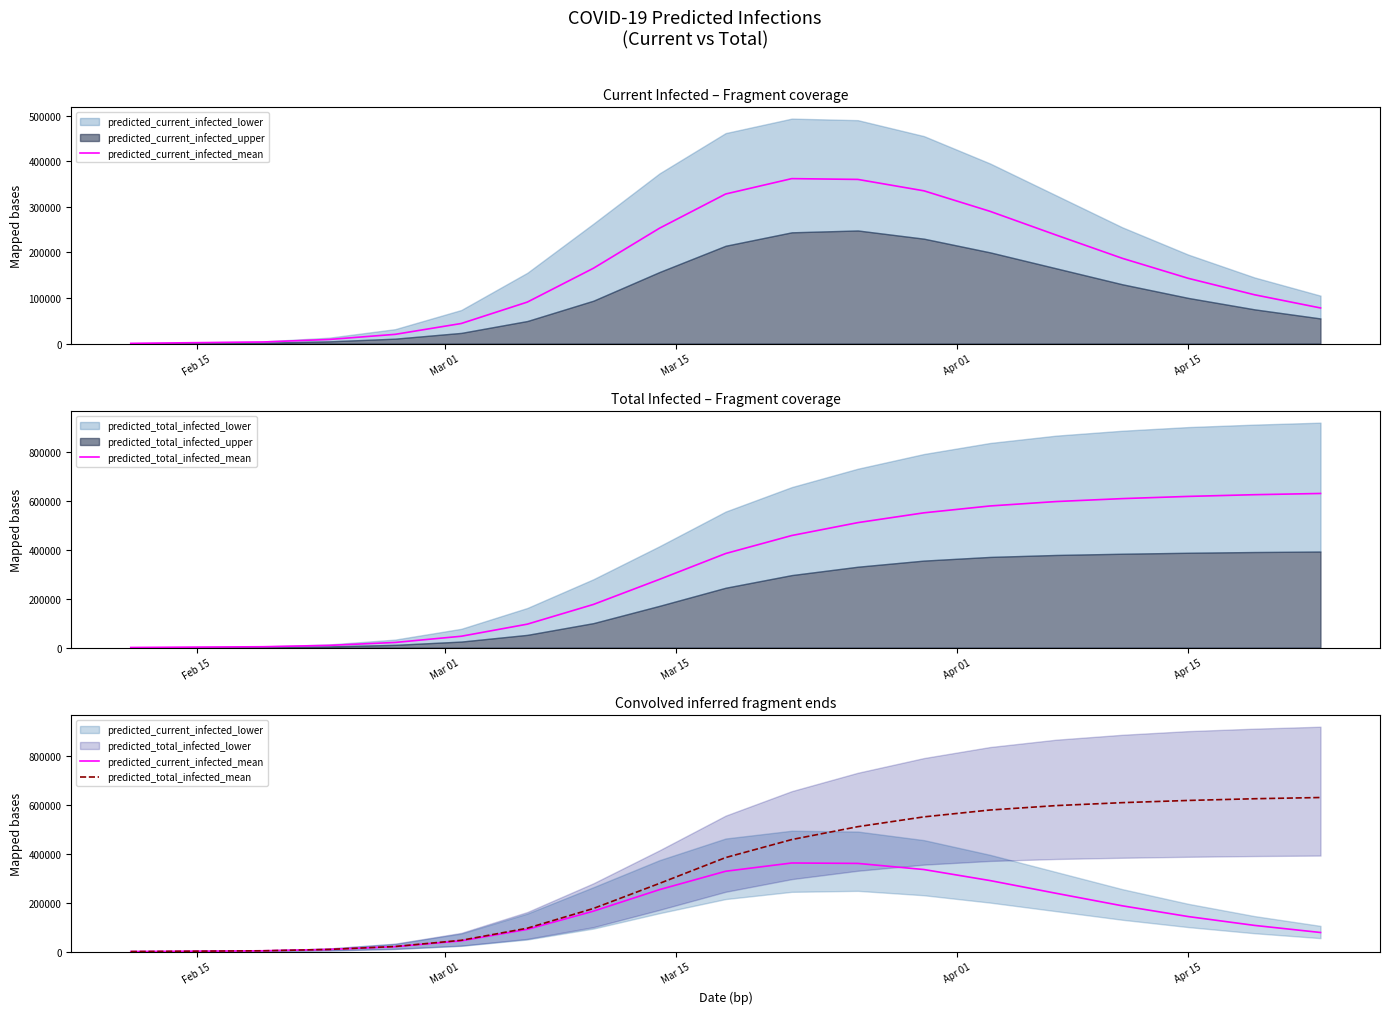

True or false: predicted_total_infected_mean and predicted_current_infected_mean intersect in this chart.

False